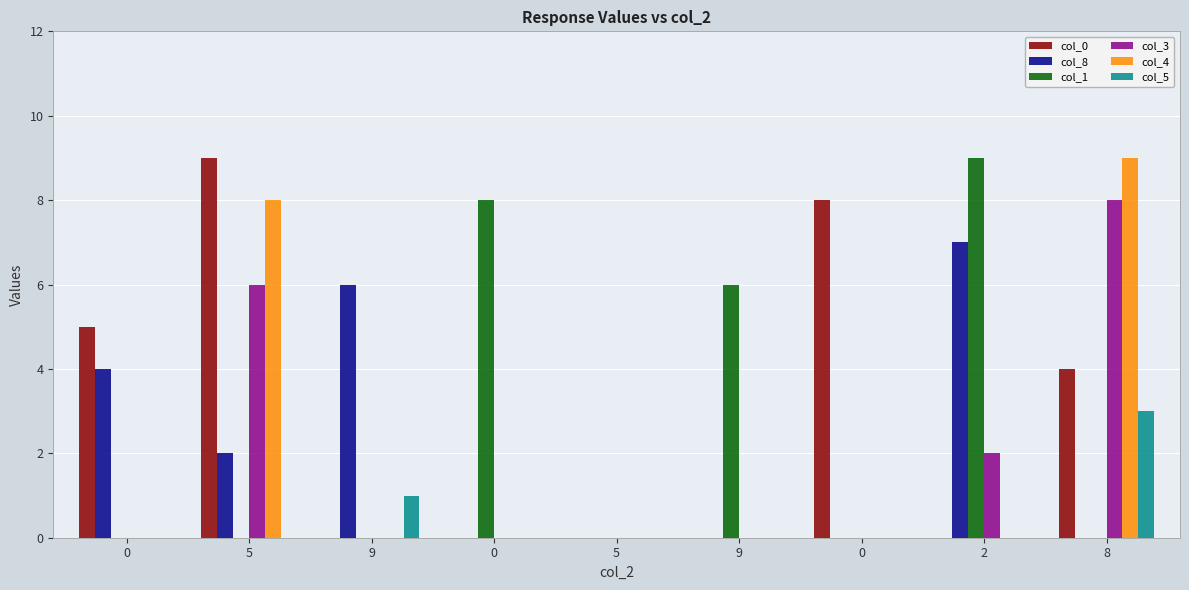

Reading left to right, list all the values displayed in this chart.

col_0: 0=5	5=9	9=0	0=0	5=0	9=0	0=8	2=0	8=4
col_8: 0=4	5=2	9=6	0=0	5=0	9=0	0=0	2=7	8=0
col_1: 0=0	5=0	9=0	0=8	5=0	9=6	0=0	2=9	8=0
col_3: 0=0	5=6	9=0	0=0	5=0	9=0	0=0	2=2	8=8
col_4: 0=0	5=8	9=0	0=0	5=0	9=0	0=0	2=0	8=9
col_5: 0=0	5=0	9=1	0=0	5=0	9=0	0=0	2=0	8=3